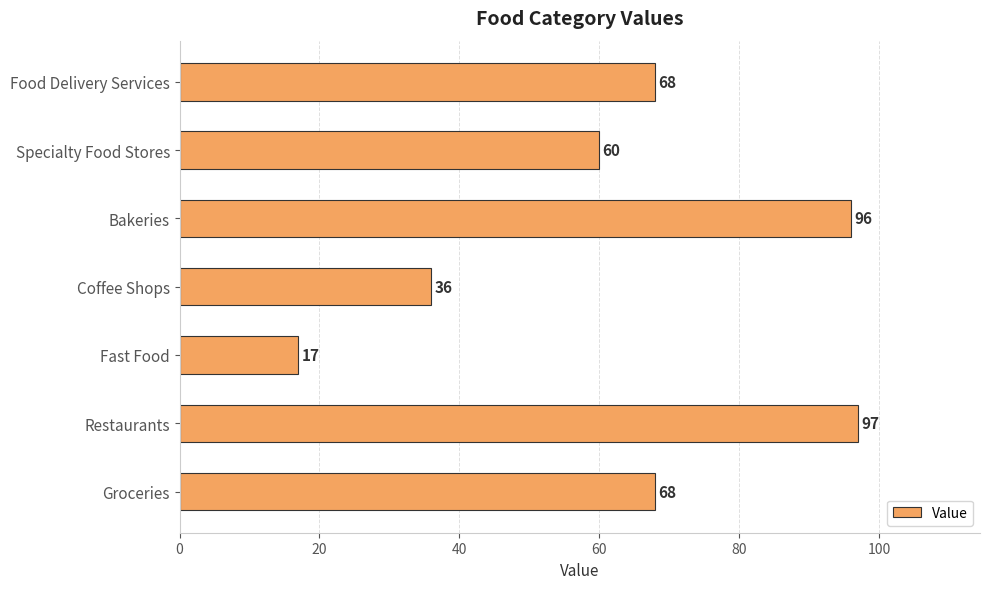

Is it true that the value at Groceries is 19?

False